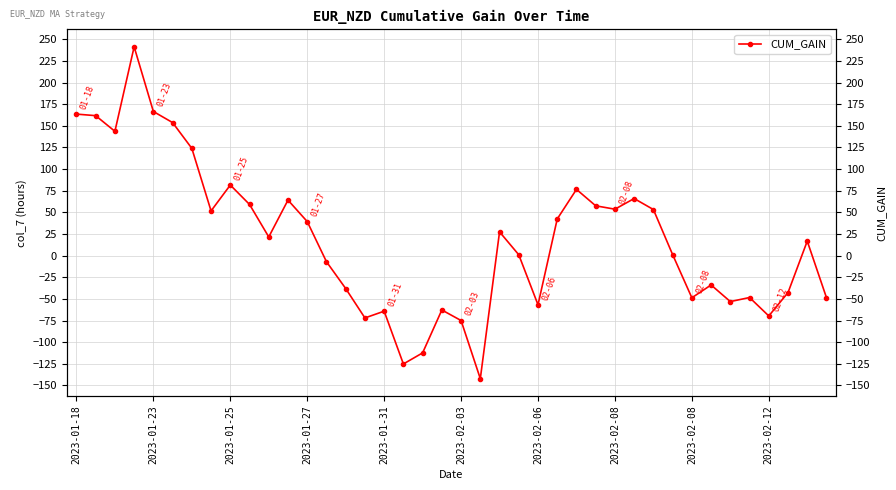

At which category does the chart reach its minimum across all series?

21